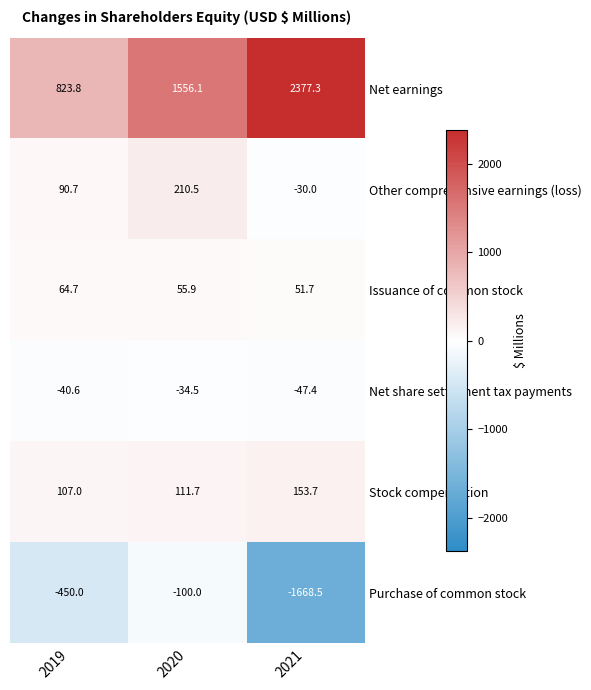

At which label is Issuance of common stock closest to 58?

2020